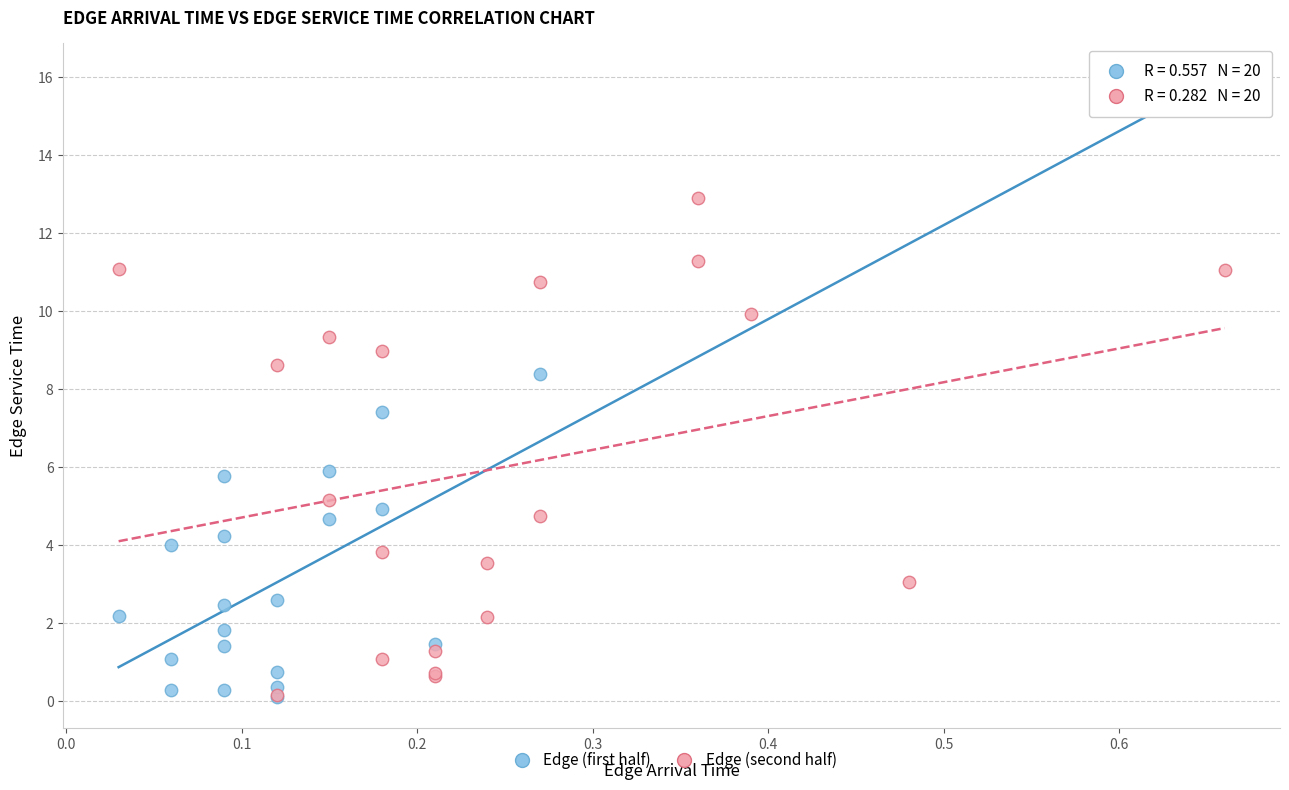

Which series has the largest Y range (max minus min)?

Edge (second half)